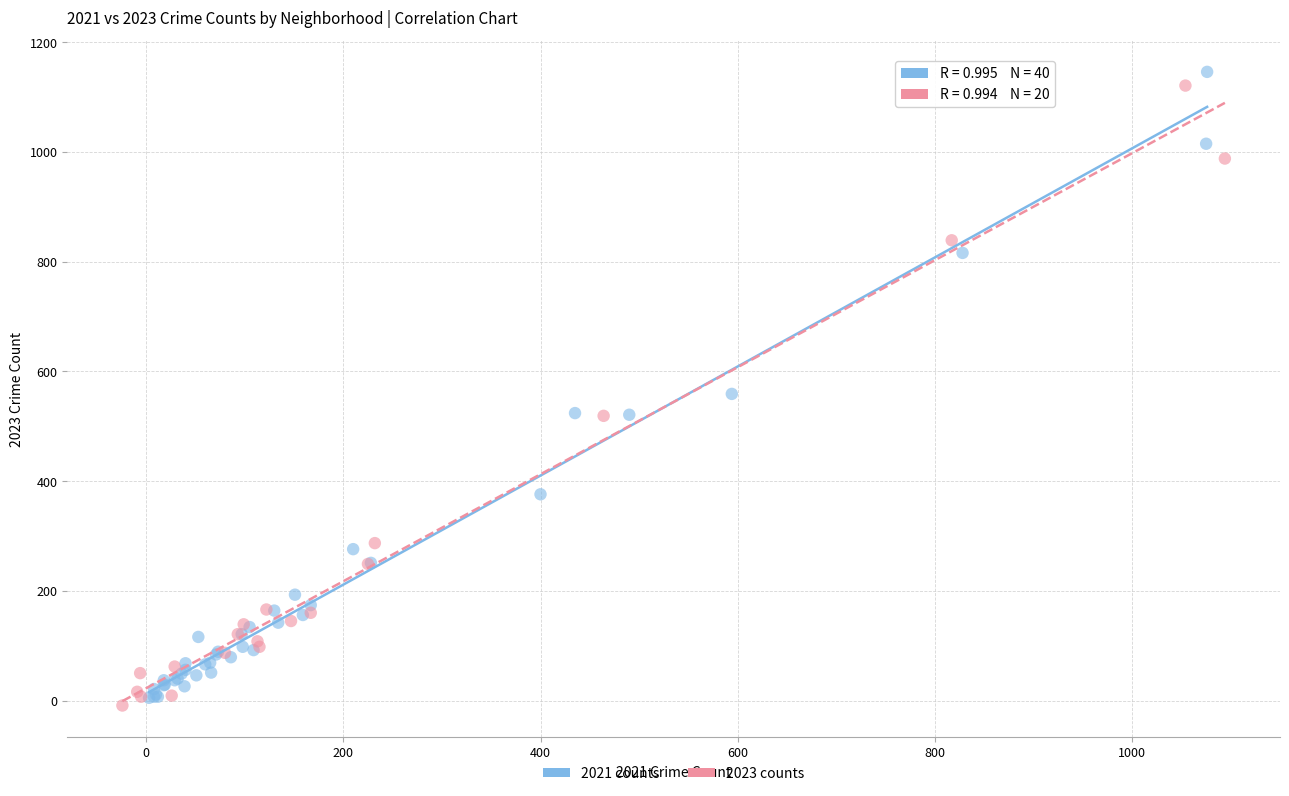

What are all the series names shown in the legend?

2021 counts, 2023 counts